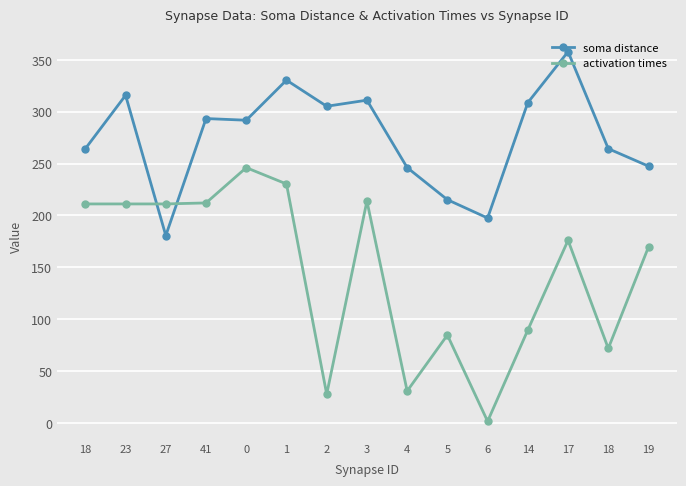

What is the label of the 13th point from the right?

27